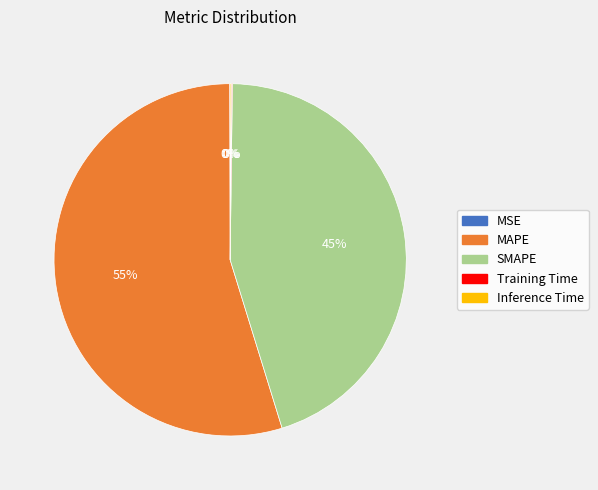

What is the majority slice?

MAPE